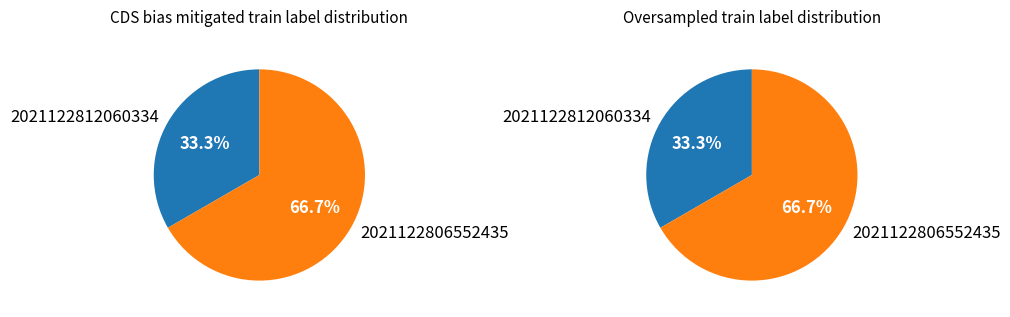

What is the majority slice?

2021122806552435